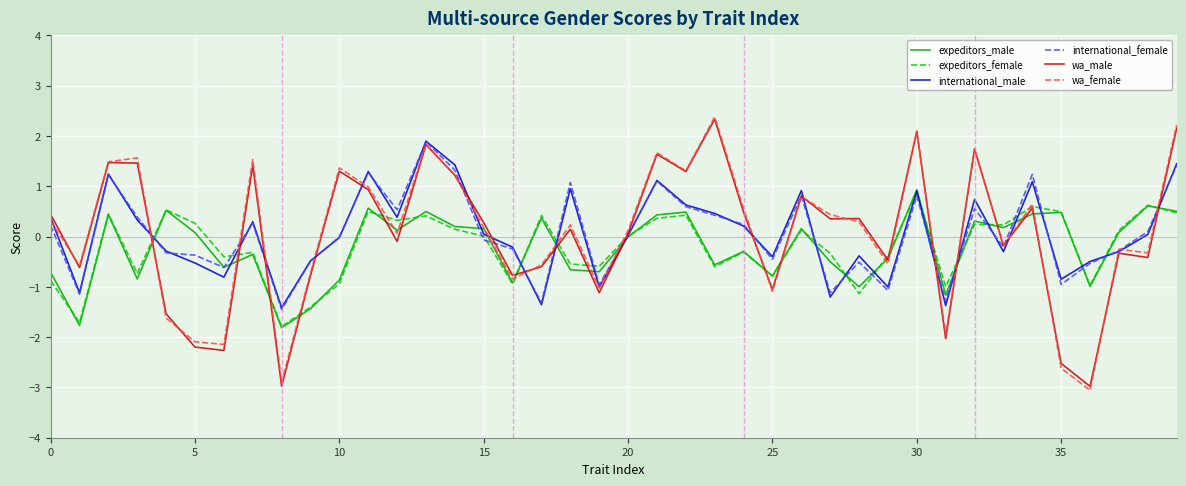

What is the maximum value shown in the chart?

2.4